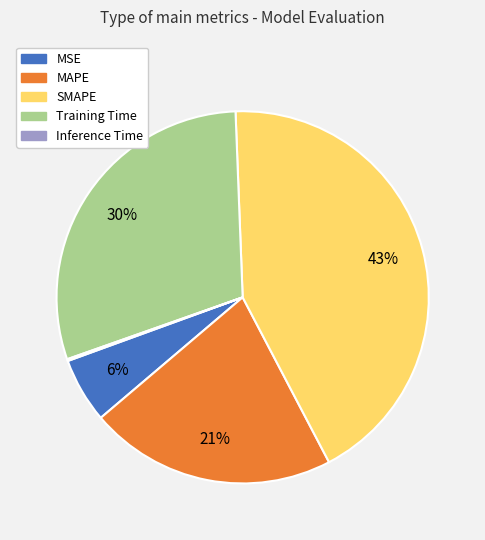

To the nearest percent, what is the combined percentage of SMAPE and MSE?

49%